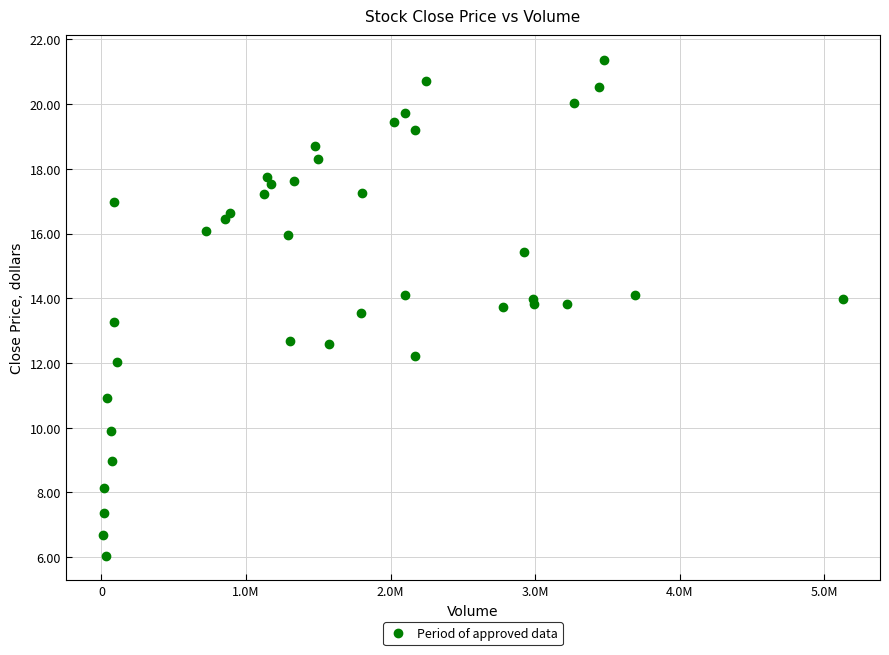

What is the range of Y values (max minus min)?

15.3